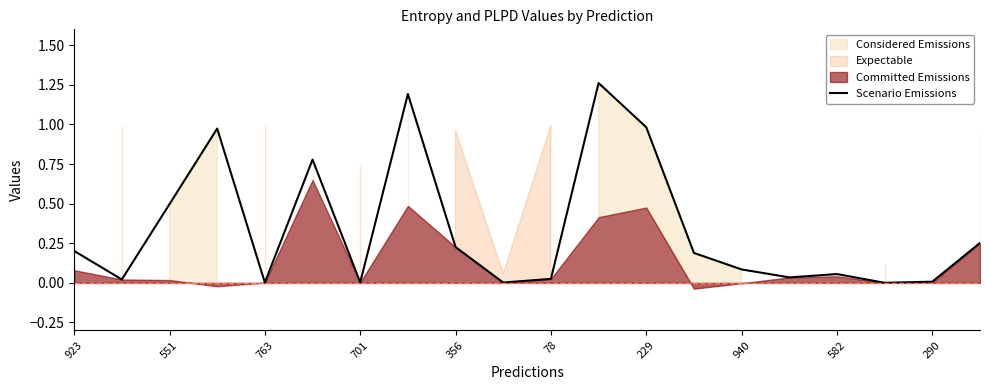

How many interior local valleys (lower than both neighbors) does the data have?

6